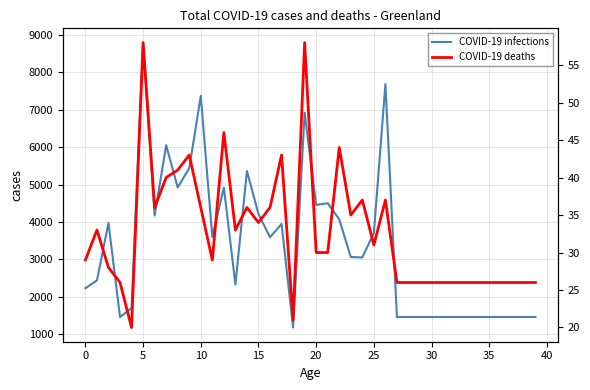

Which series changed the most between 16 and 34?

COVID-19 infections